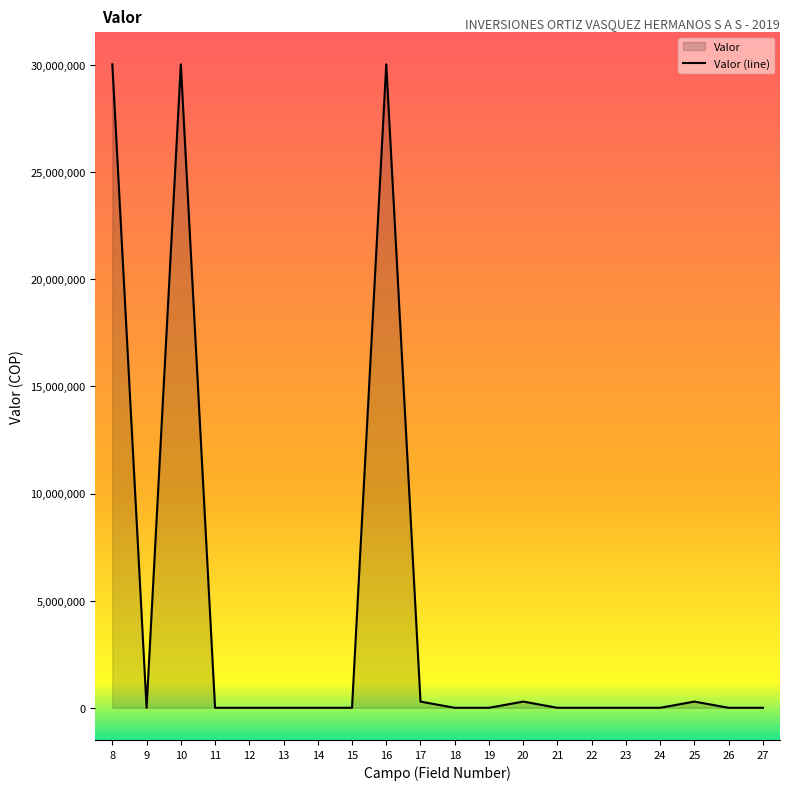

Reading left to right, extract all data points from this chart.

30028000	0	30028000	0	0	0	0	0	30028000	290000	0	0	290000	0	0	0	0	290000	0	0